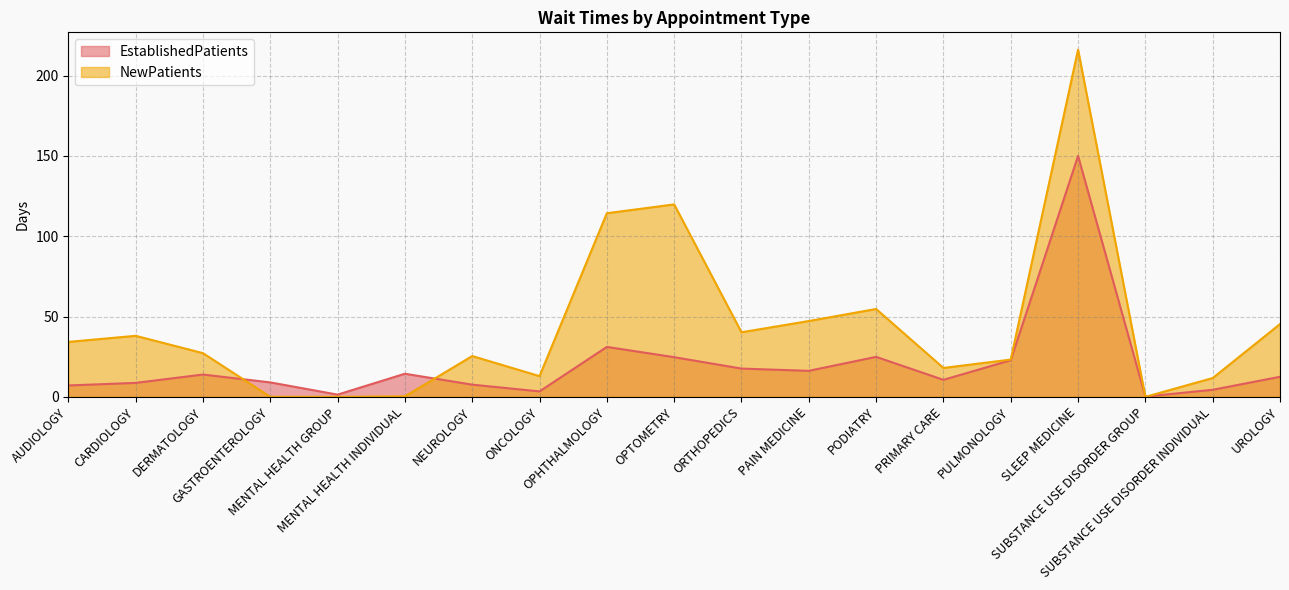

True or false: EstablishedPatients has a value of 4.4 at SUBSTANCE USE DISORDER INDIVIDUAL.

True